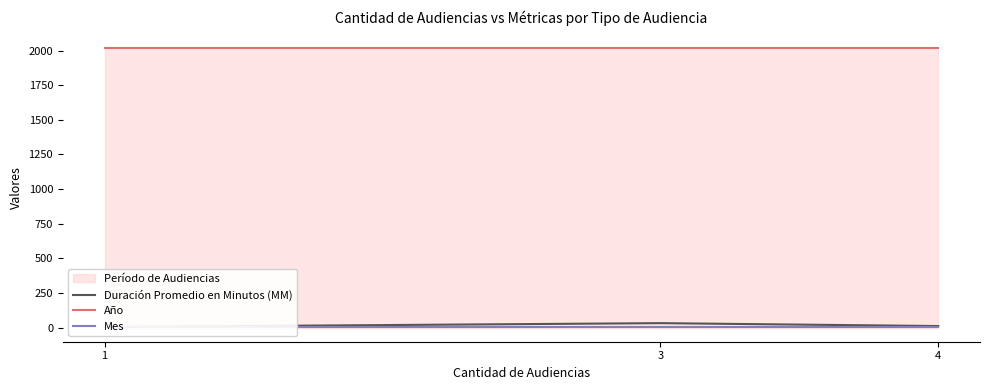

Between 1 and 3, which is larger?

3